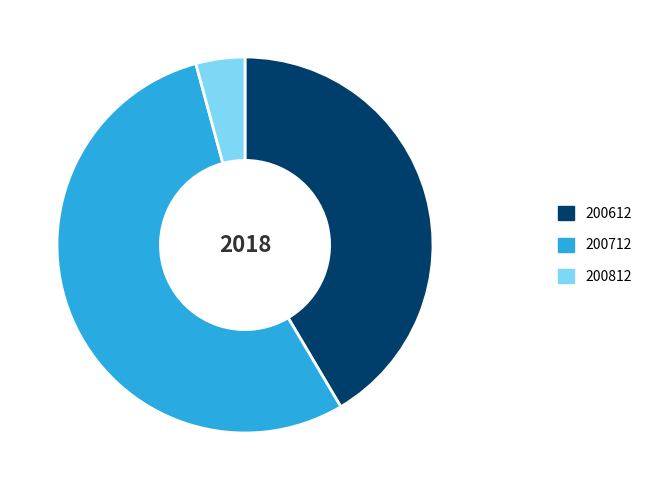

Which category has the smallest portion of the pie?

200812